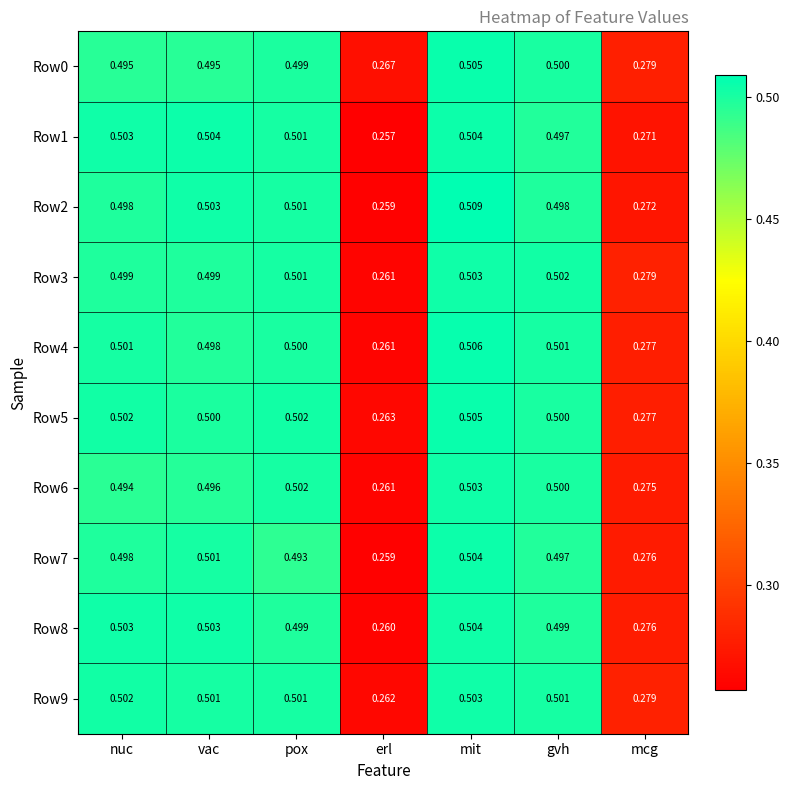

At how many categories does at least one series exceed 0?

7